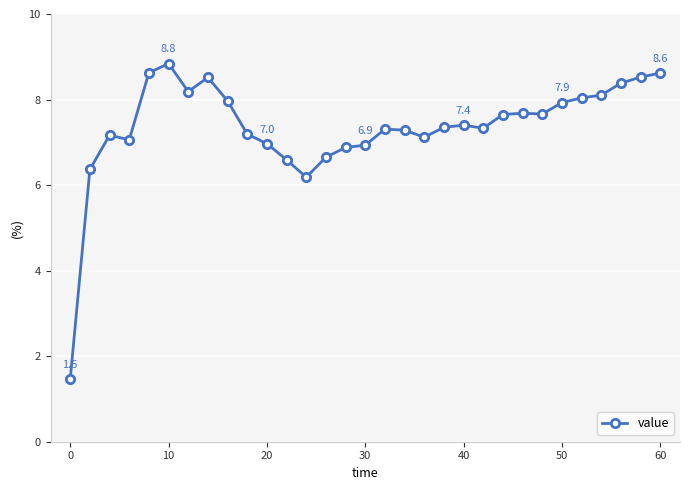

What is the sum of all values?

228.0